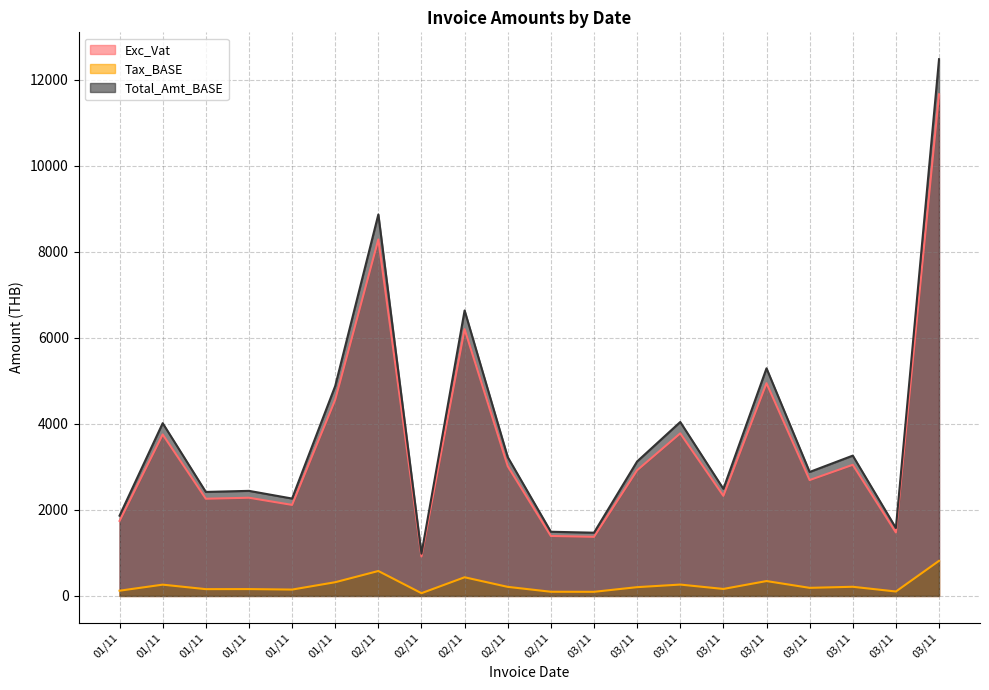

Is the value of Tax_BASE at 01/11 greater than the value of Exc_Vat at 02/11?

No